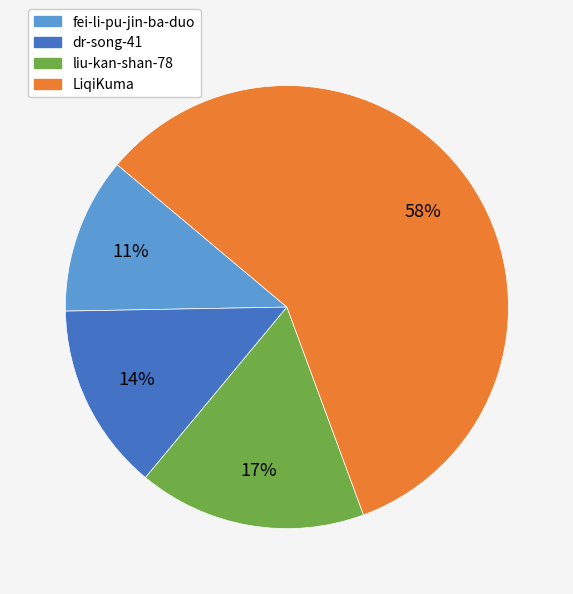

What is the smallest slice in the pie chart?

fei-li-pu-jin-ba-duo